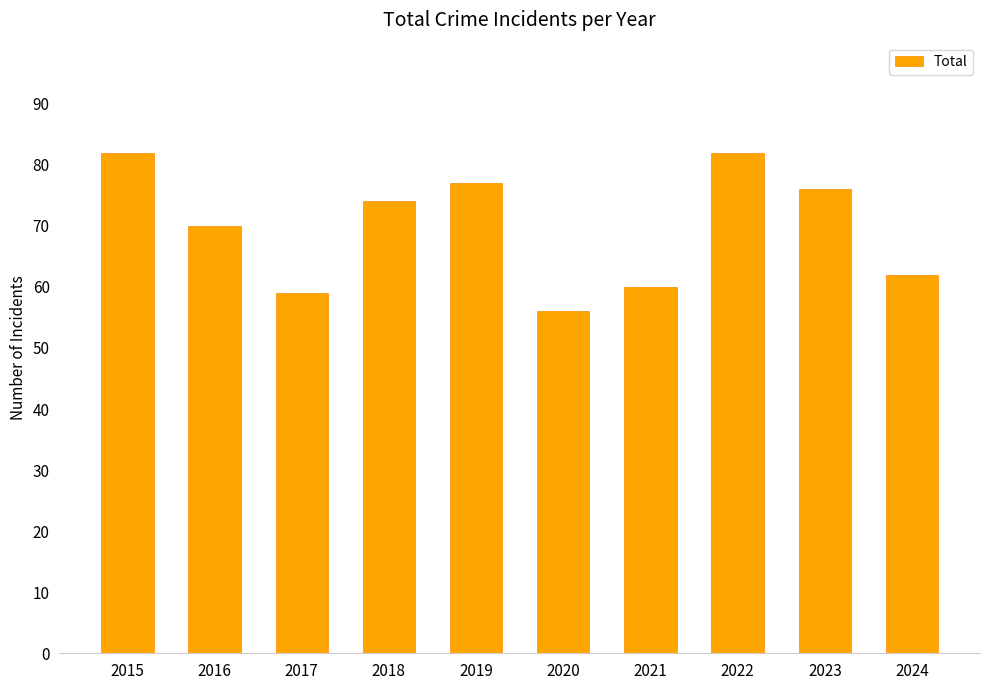

Which label corresponds to the smallest value in the chart?

2020